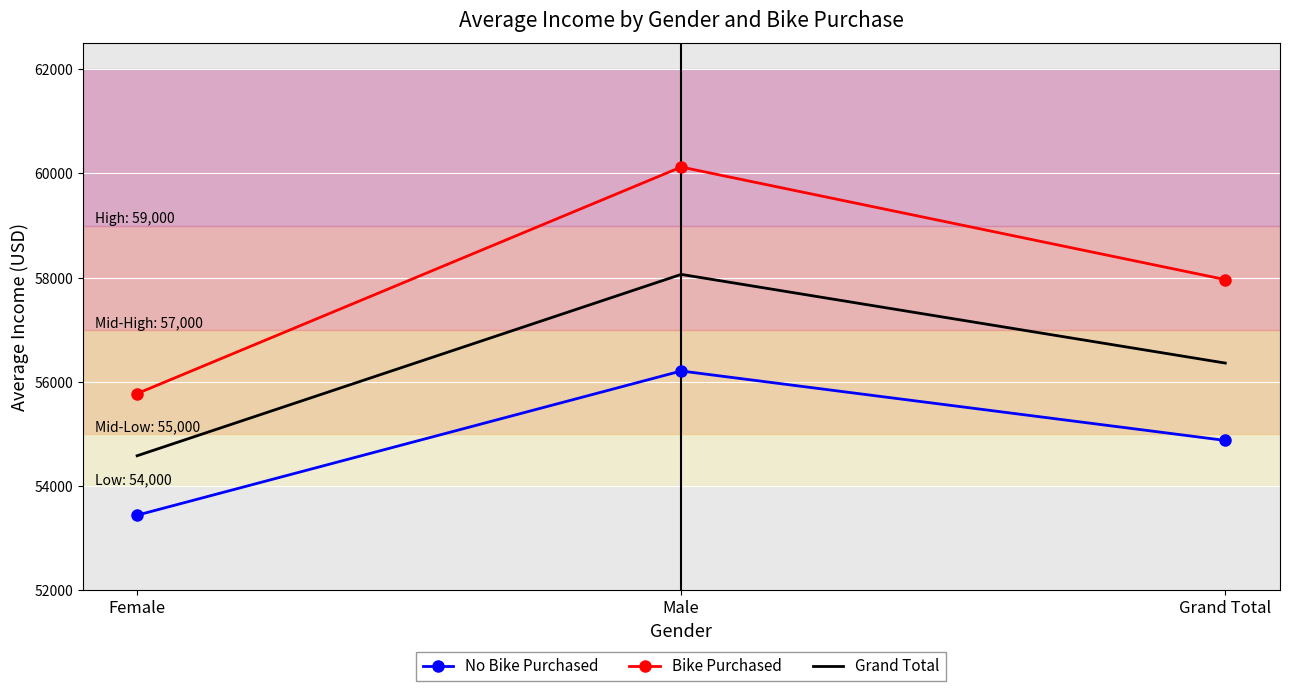

Rank the series by their average value, from lowest to highest.

No Bike Purchased, Grand Total, Bike Purchased